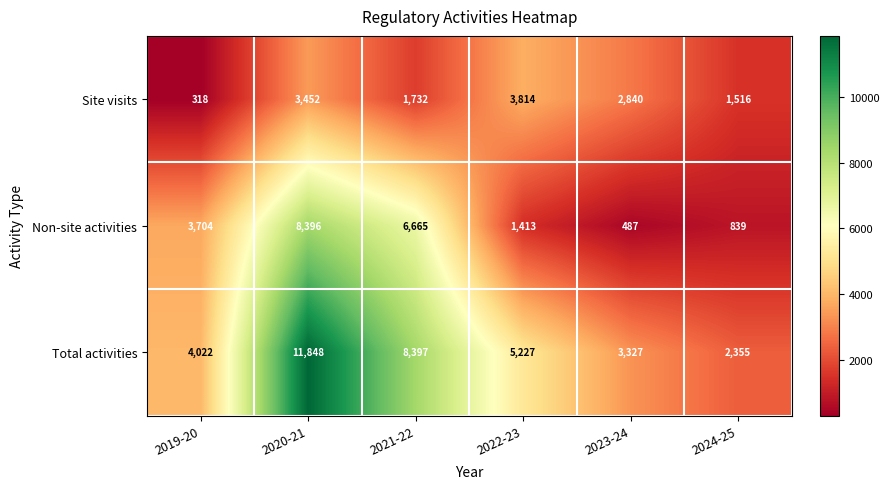

Reading left to right, what are all the values shown in this chart?

Site visits: 2019-20=318	2020-21=3452	2021-22=1732	2022-23=3814	2023-24=2840	2024-25=1516
Non-site activities: 2019-20=3704	2020-21=8396	2021-22=6665	2022-23=1413	2023-24=487	2024-25=839
Total activities: 2019-20=4022	2020-21=11848	2021-22=8397	2022-23=5227	2023-24=3327	2024-25=2355